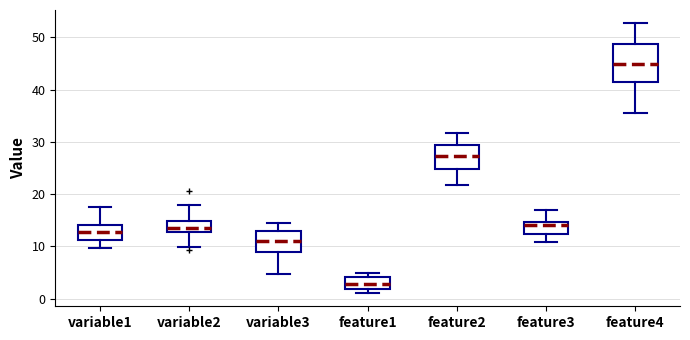

Reading left to right, transcribe this box plot: for each box, give where its median line is, the range the box spans, and where its two whiskers end, as read against the y-axis. The values are not printed on the chart, so give them approximately, as read against the axis.

variable1: median 13, box 11 to 14, whiskers 10 to 17
variable2: median 14, box 13 to 15, whiskers 10 to 18
variable3: median 11, box 9 to 13, whiskers 5 to 14
feature1: median 3, box 2 to 4, whiskers 1 to 5
feature2: median 27, box 25 to 29, whiskers 22 to 32
feature3: median 14, box 12 to 15, whiskers 11 to 17
feature4: median 45, box 41 to 49, whiskers 35 to 53